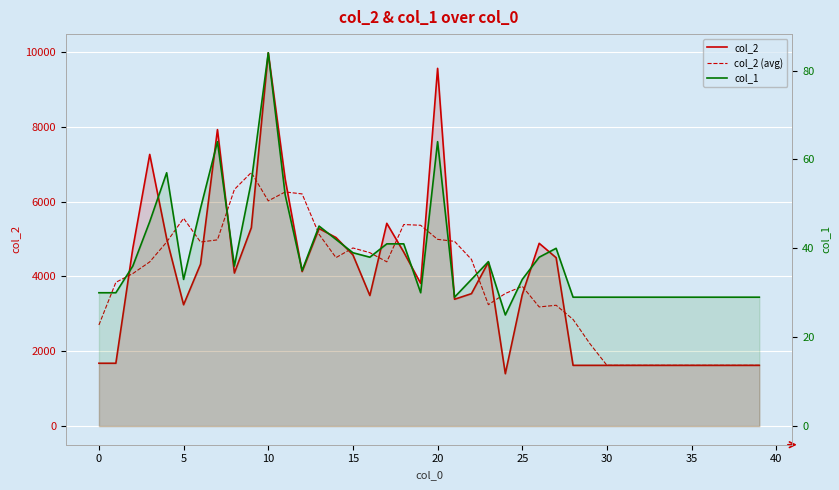

Reading left to right, list all the values displayed in this chart.

col_2: 1680.0	1680.0	4750.0	7265.0	5015.0	3244.0	4330.0	7928.0	4092.0	5304.0	9983.0	6603.0	4132.0	5282.0	5042.0	4578.0	3491.0	5422.0	4653.0	3816.0	9566.0	3391.0	3541.0	4384.0	1400.0	3515.0	4887.0	4503.0	1624.0	1624.0	1624.0	1624.0	1624.0	1624.0	1624.0	1624.0	1624.0	1624.0	1624.0	1624.0
col_2 (avg): 2703.3	3843.8	4078.0	4390.8	4920.8	5556.4	4921.8	4979.6	6327.4	6782.0	6022.8	6260.8	6208.4	5127.4	4505.0	4763.0	4637.2	4392.0	5389.6	5369.6	4993.4	4939.6	4456.4	3246.2	3545.4	3737.8	3185.8	3230.6	2852.4	2199.8	1624.0	1624.0	1624.0	1624.0	1624.0	1624.0	1624.0	1624.0	1624.0	1624.0
col_1: 30.0	30.0	36.0	46.0	57.0	33.0	49.0	64.0	36.0	55.0	84.0	52.0	35.0	45.0	42.0	39.0	38.0	41.0	41.0	30.0	64.0	29.0	33.0	37.0	25.0	33.0	38.0	40.0	29.0	29.0	29.0	29.0	29.0	29.0	29.0	29.0	29.0	29.0	29.0	29.0